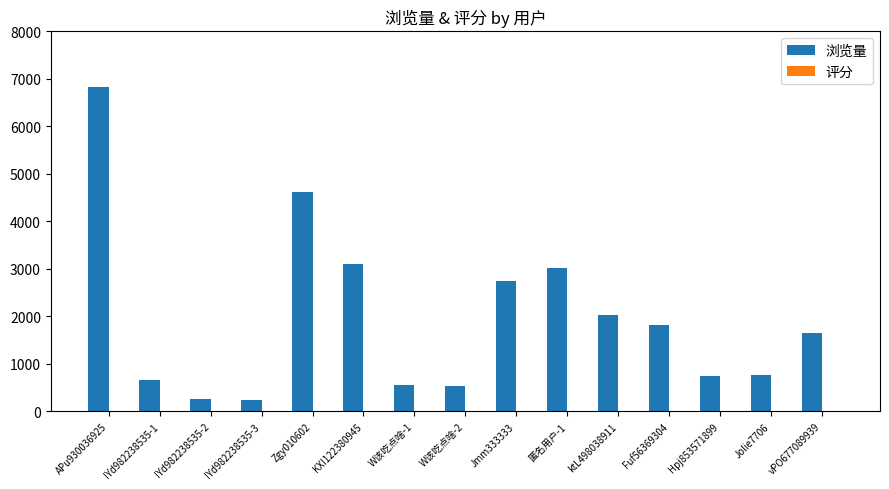

What is the sum of all 浏览量 values?

29578